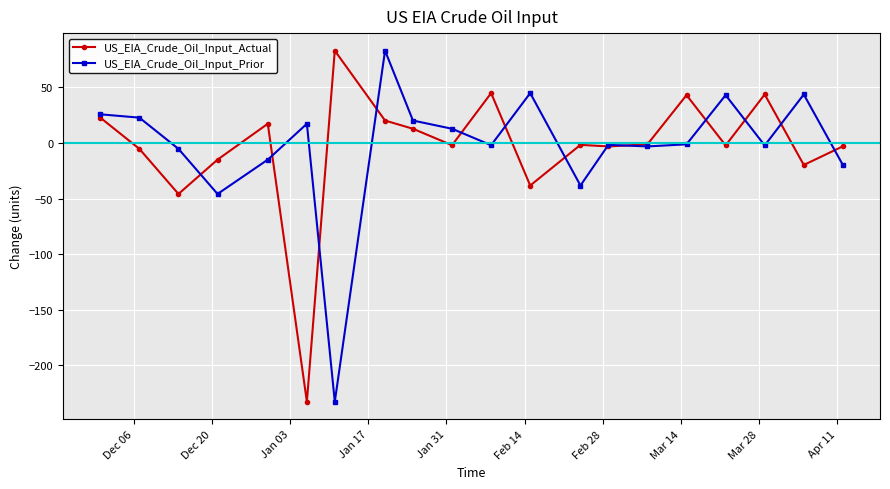

Count the number of data series in this chart.

2